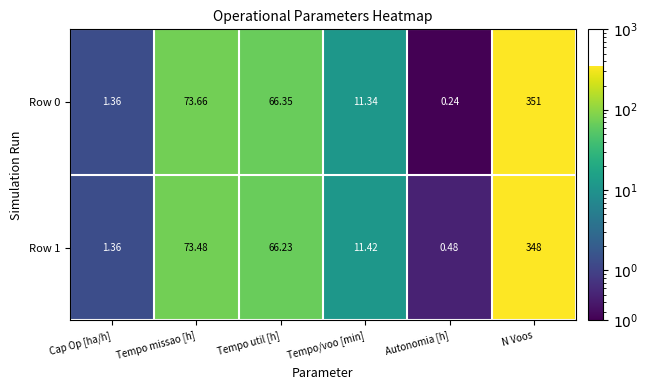

At how many categories does at least one series exceed 266?

1